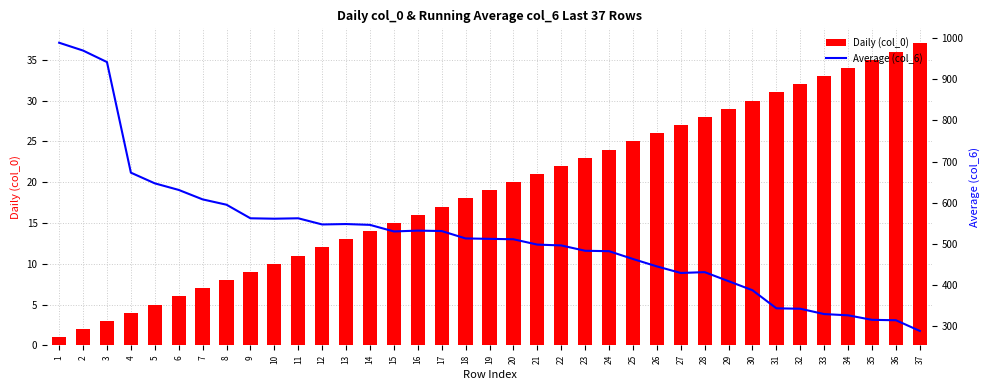

What is the sum of all Daily (col_0) values?

703